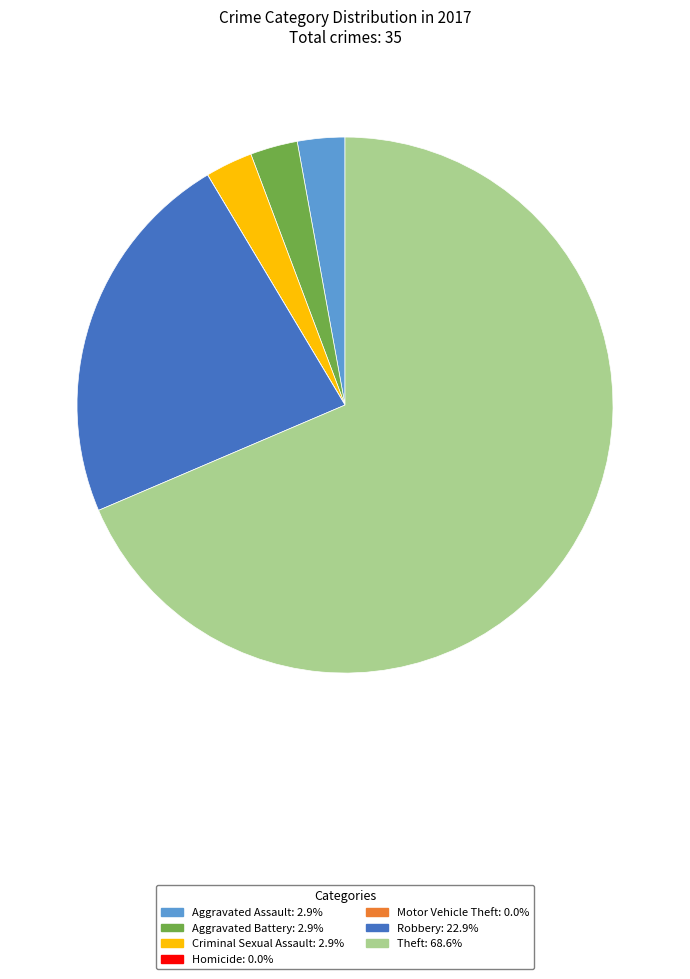

Which has a higher value, Theft or Aggravated Battery?

Theft